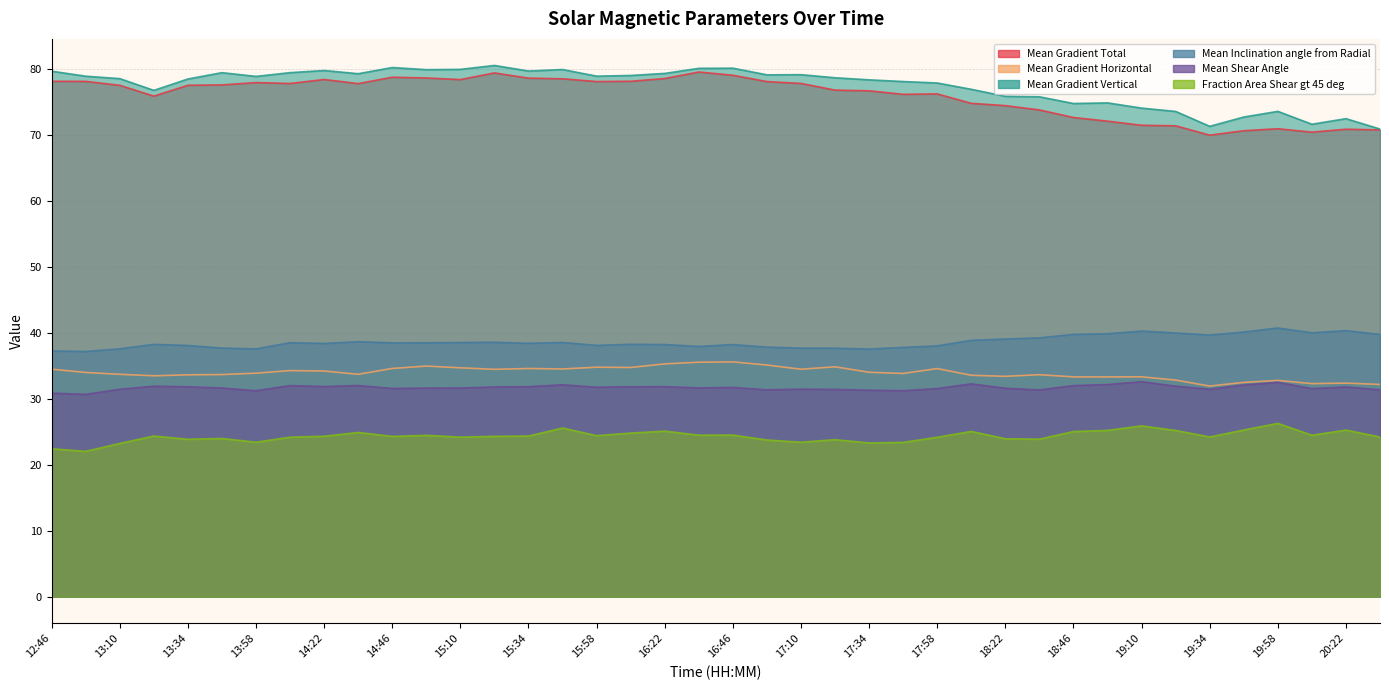

At which category is the sum across all series the highest?

16:34